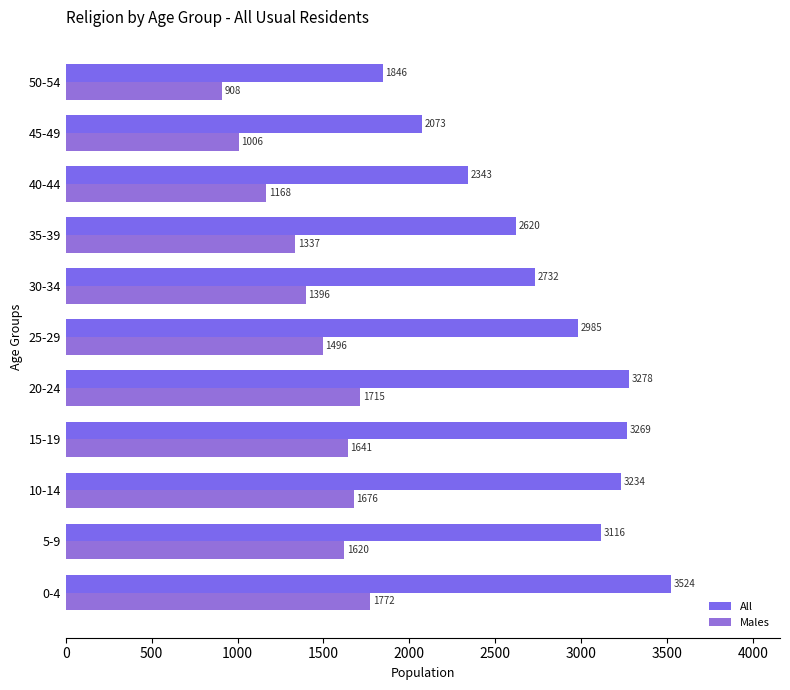

Which series has the largest range (max minus min)?

All